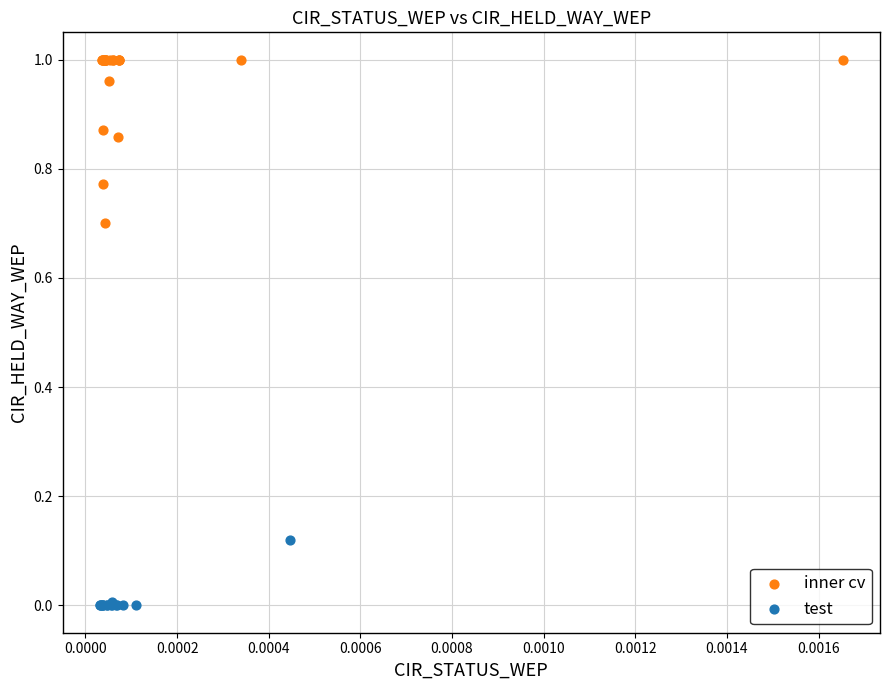

Which series reaches the maximum Y coordinate?

inner cv